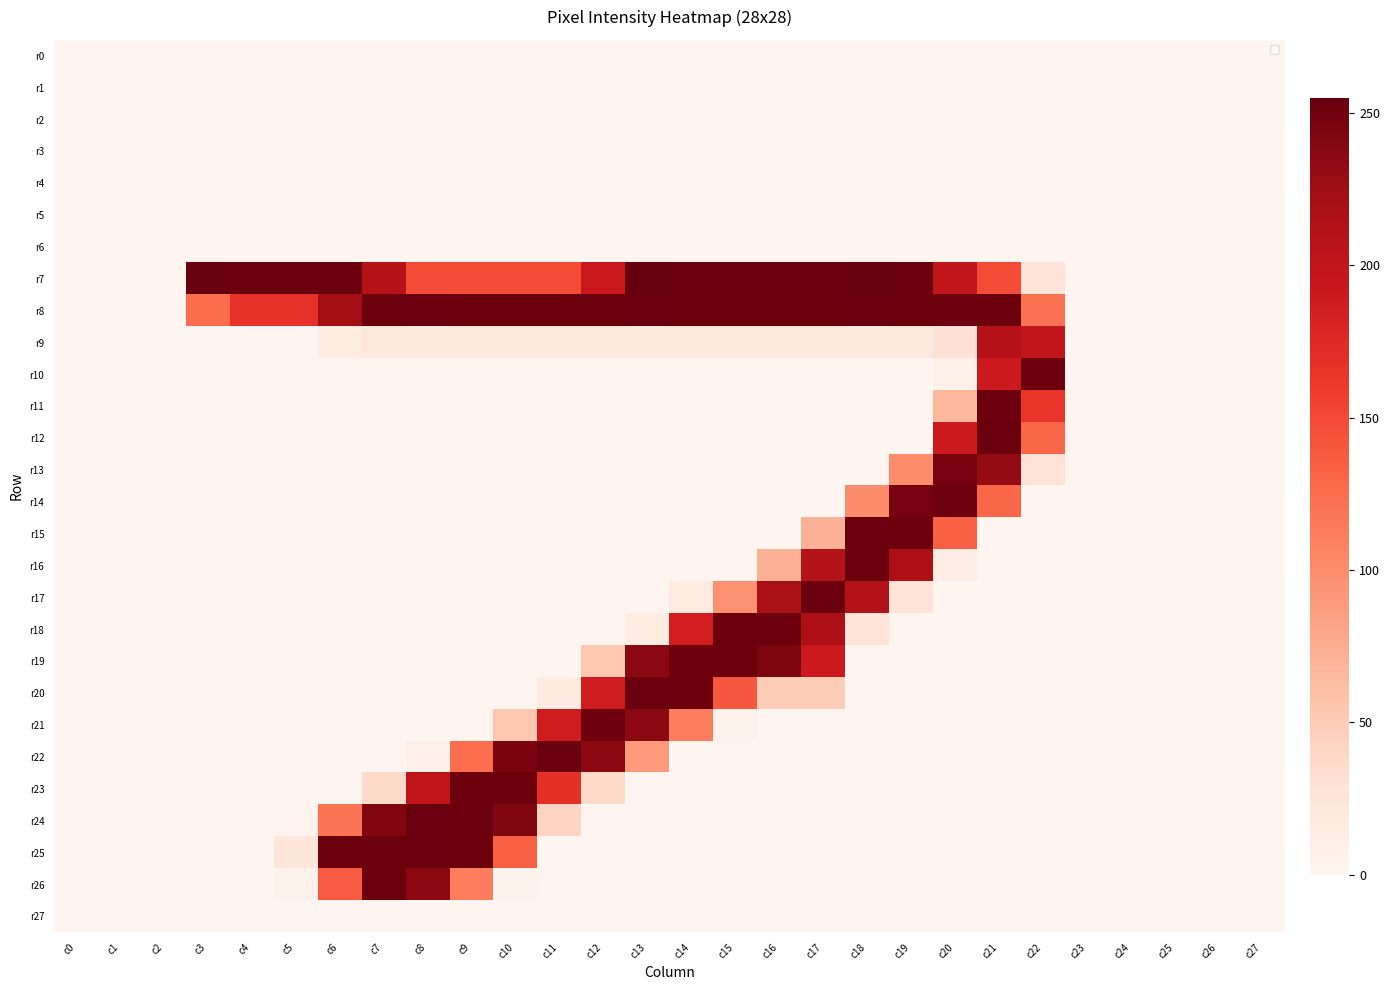

Which series has the largest total across all categories?

r8